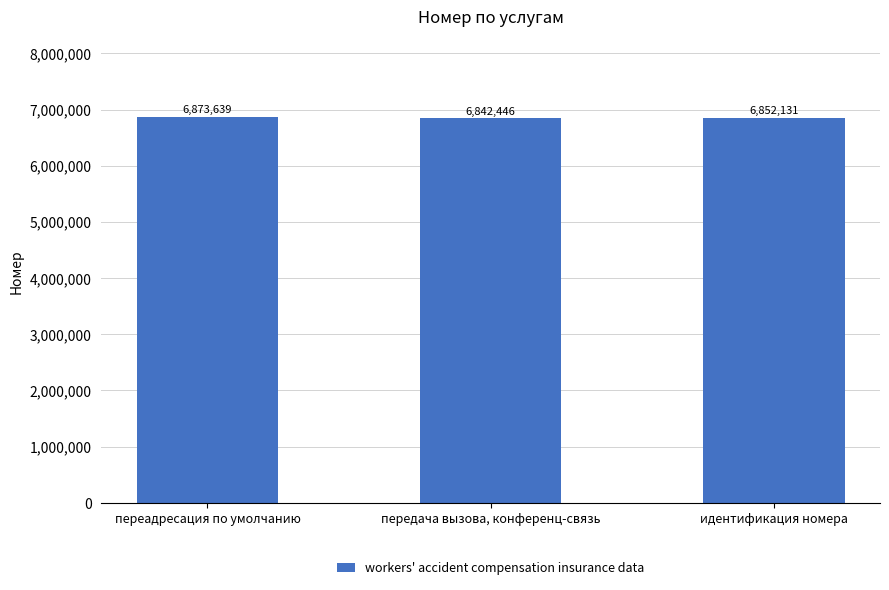

What is the value of the 1st bar from the left?

6873639